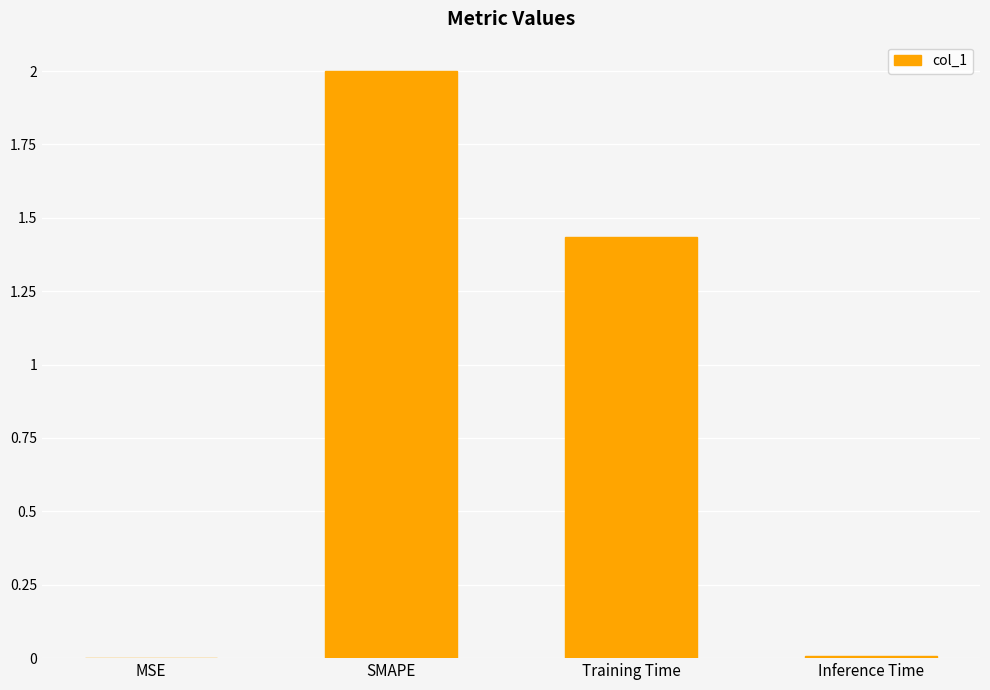

Are the bars horizontal?

No